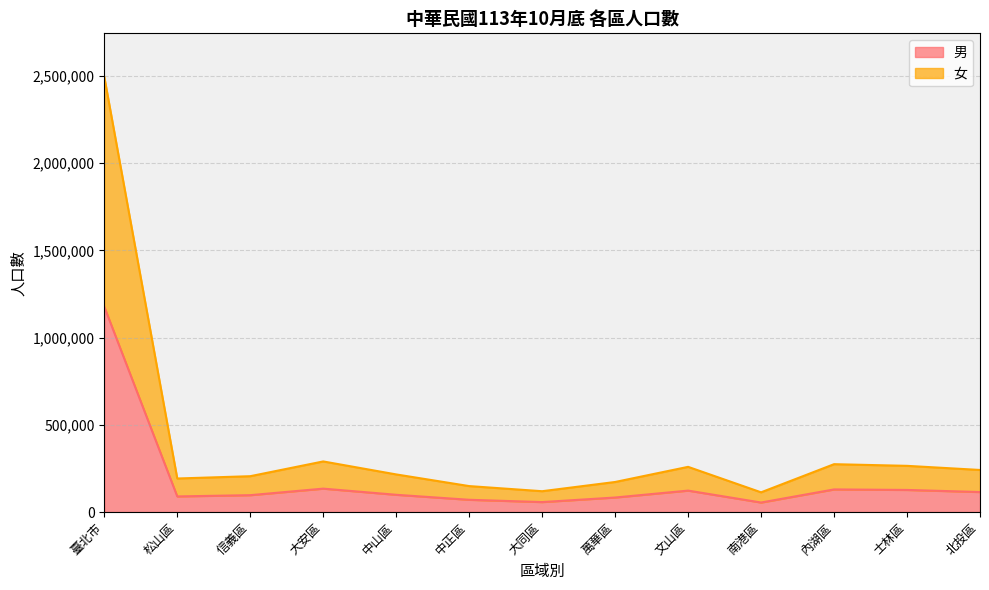

What is the difference between the 男 values at 大安區 and 松山區?

44692